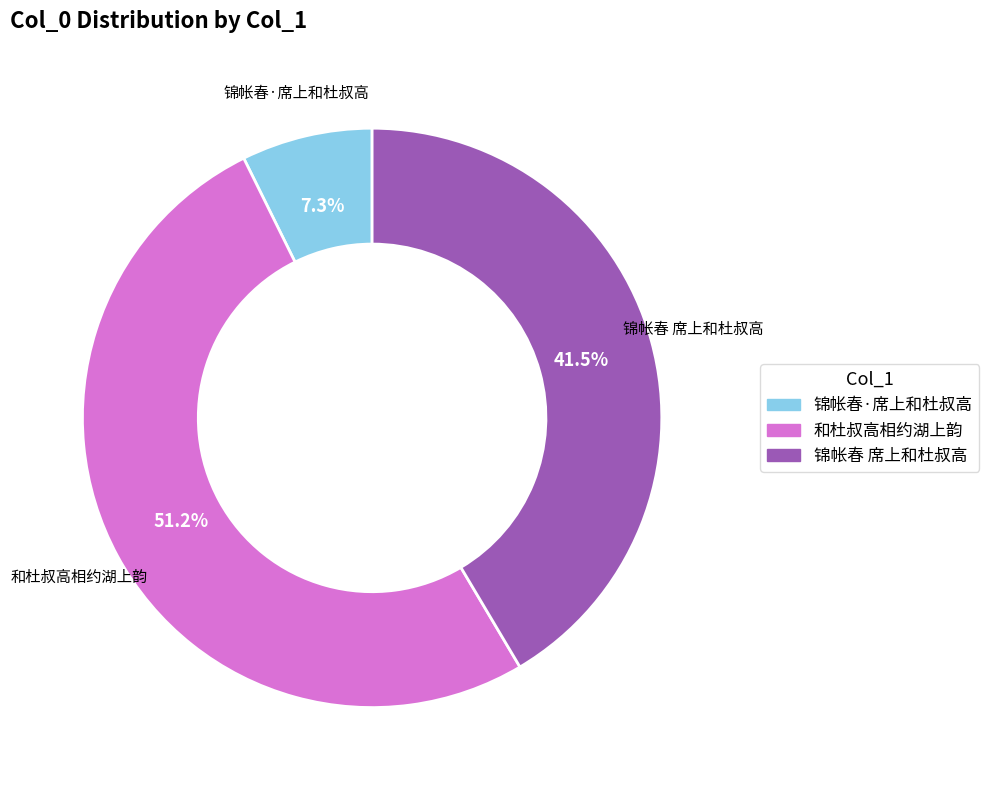

What percentage is NOT represented by 和杜叔高相约湖上韵?

48.8%